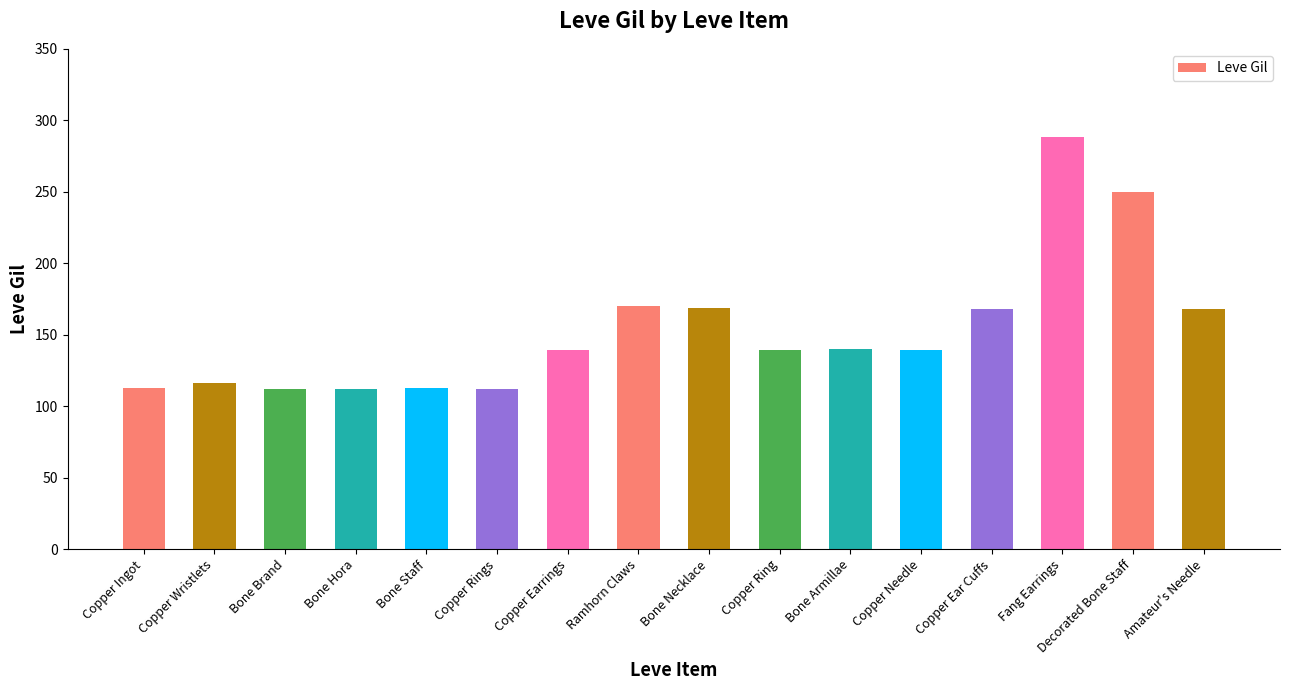

The chart shows a value of 156 at Bone Brand. True or false?

False